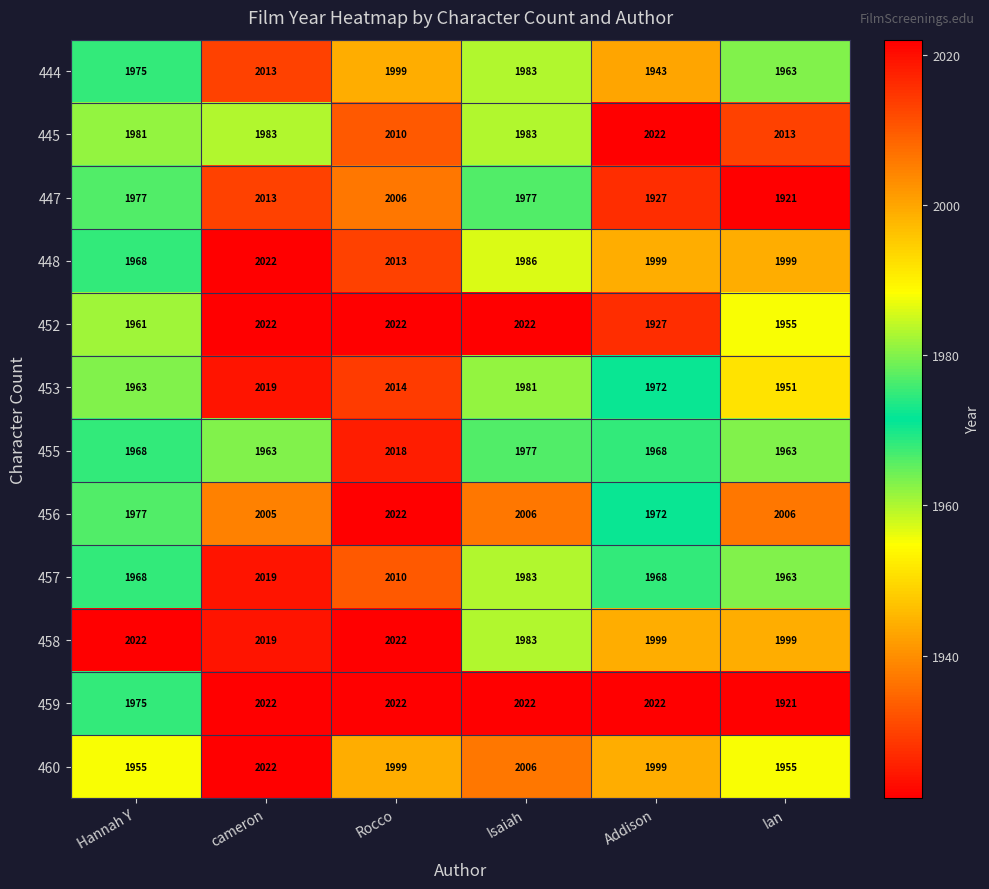

At which category is the sum across all series the highest?

Rocco